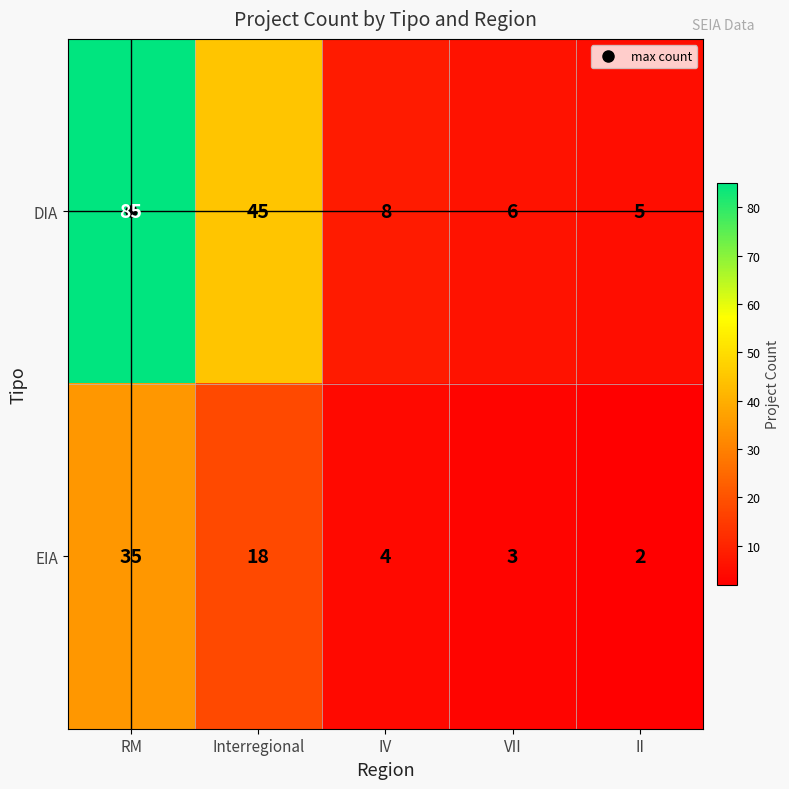

Which series changed the most between IV and VII?

DIA